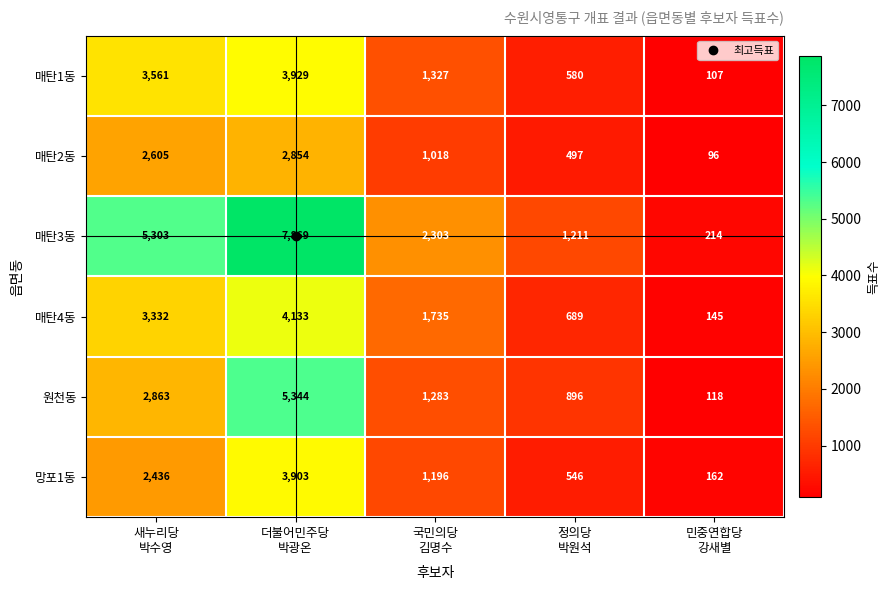

What is the highest value of the 원천동 series?

5344